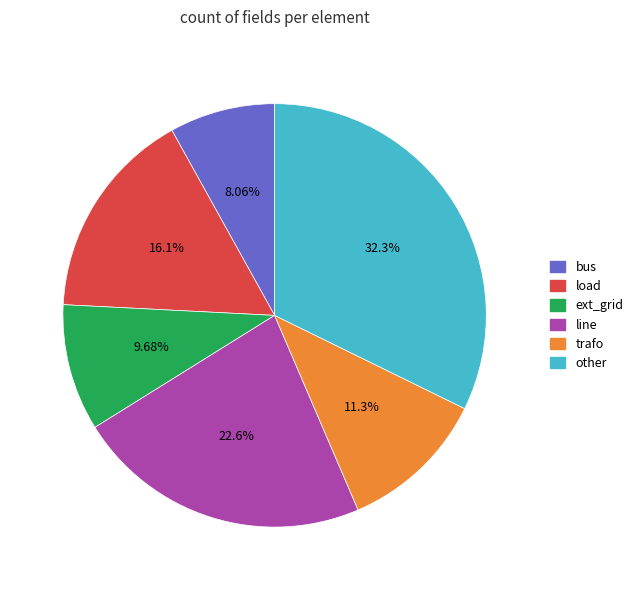

Is it true that bus is 21% of the pie?

False